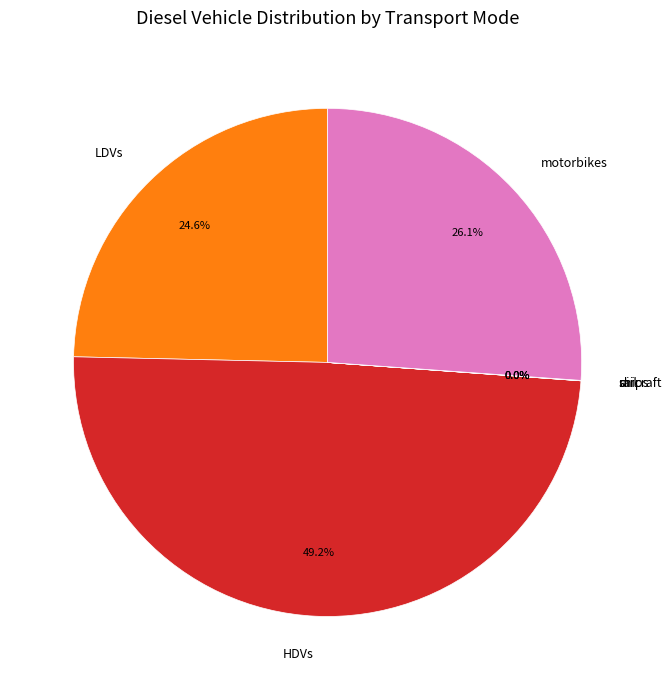

What portion of the pie excludes motorbikes?

73.9%